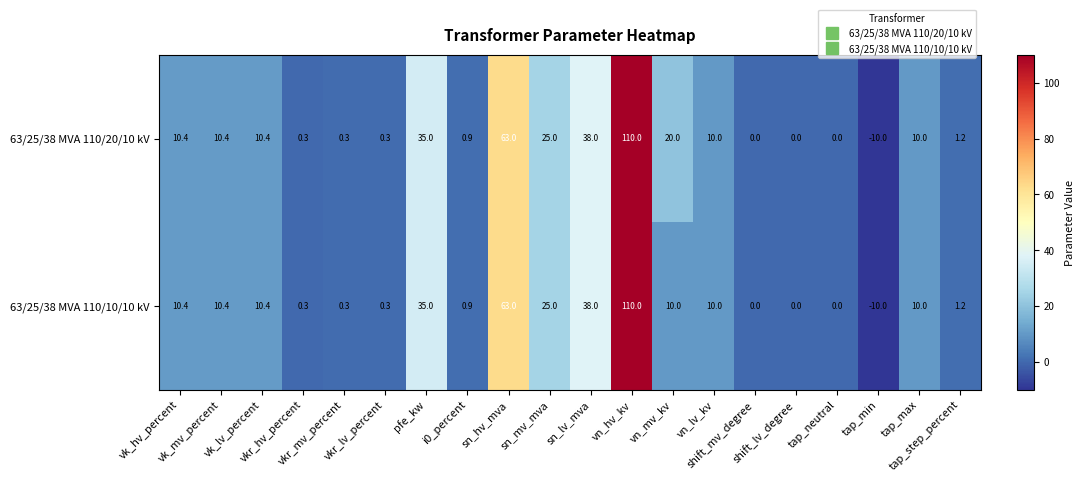

How many distinct data groups are displayed?

2